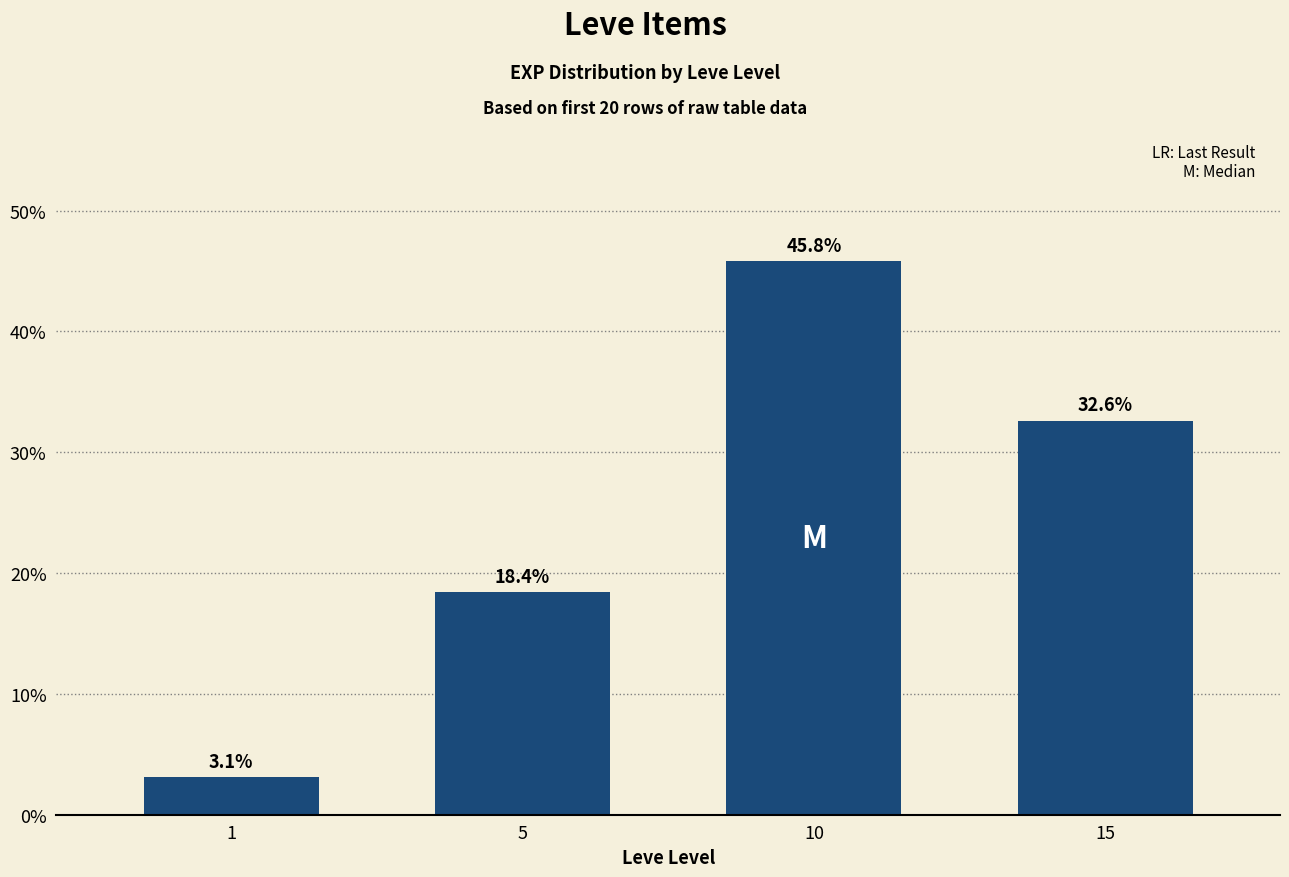

Are the bars horizontal?

No